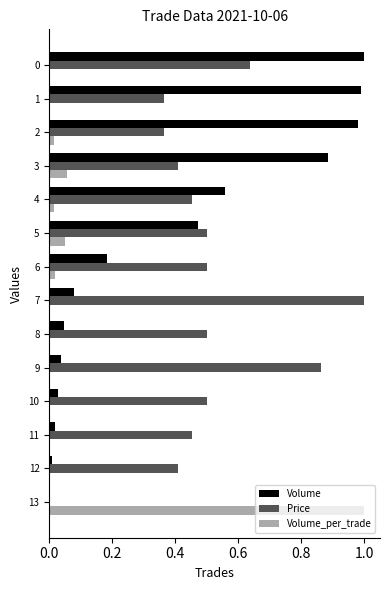

True or false: Volume has a value of 1.0 at 0.

True